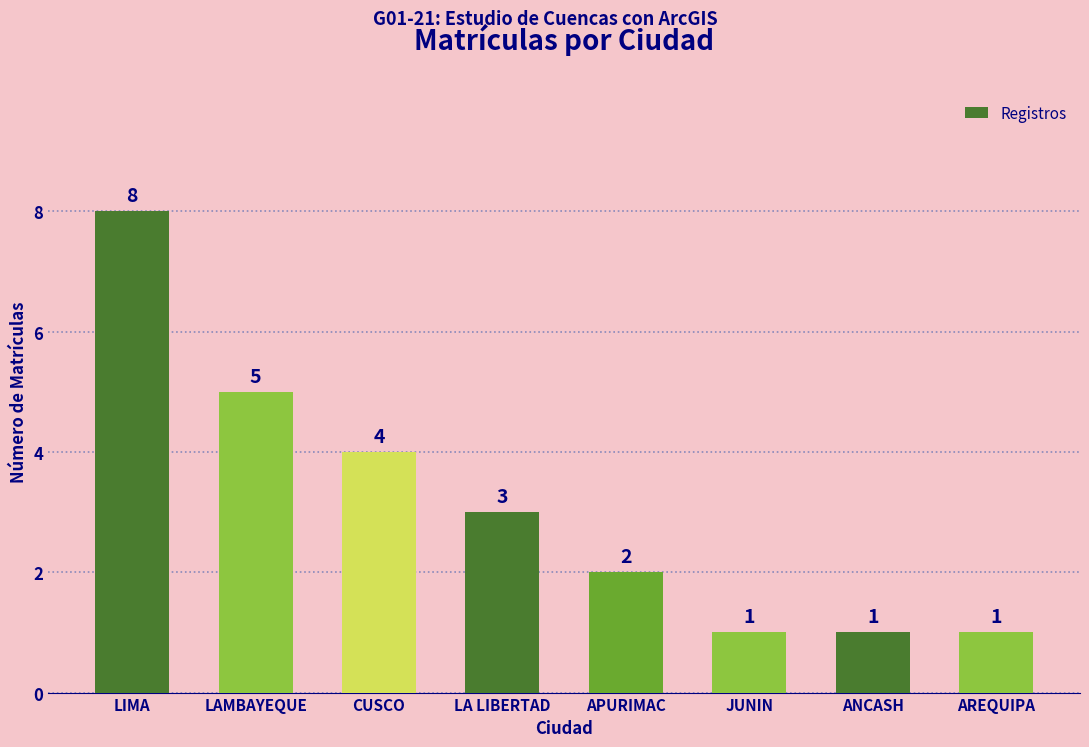

How many data points are less than 3?

4